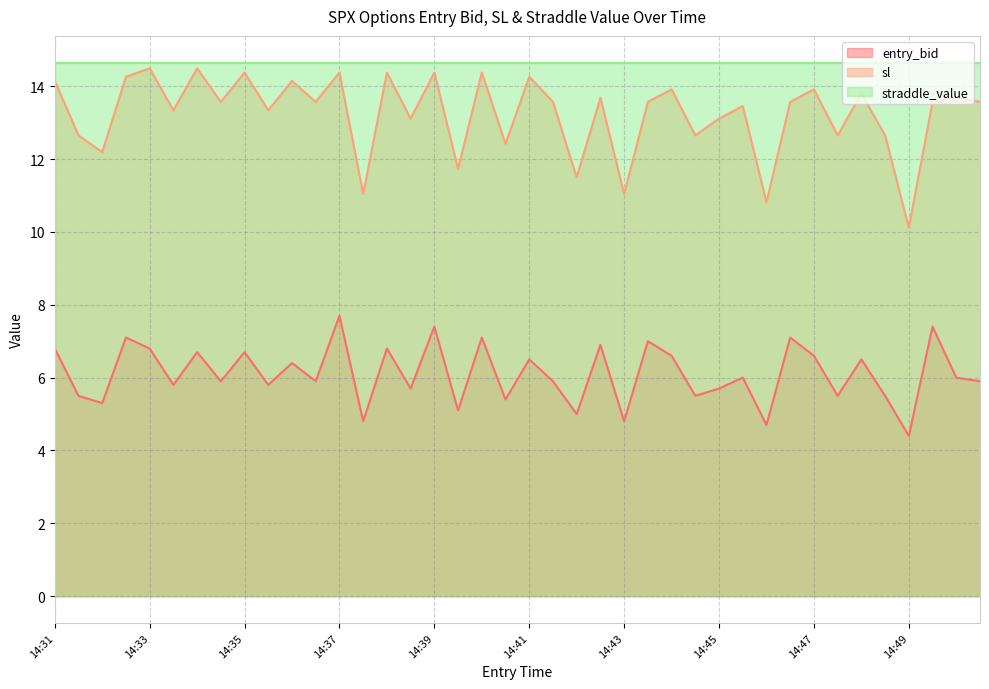

How many values in the entry_bid series exceed 6?

18